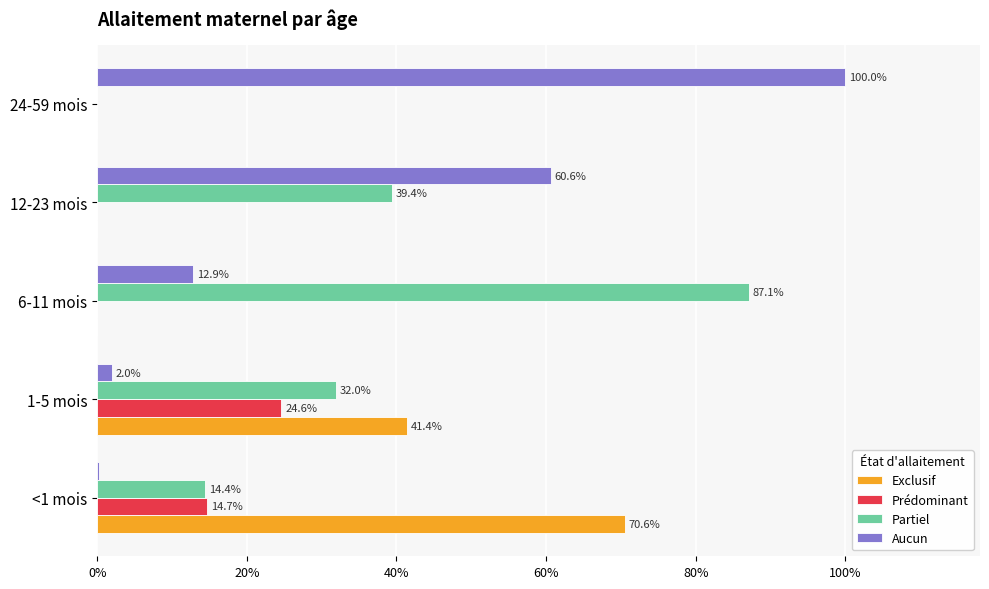

What are all the series names shown in the legend?

Exclusif, Prédominant, Partiel, Aucun